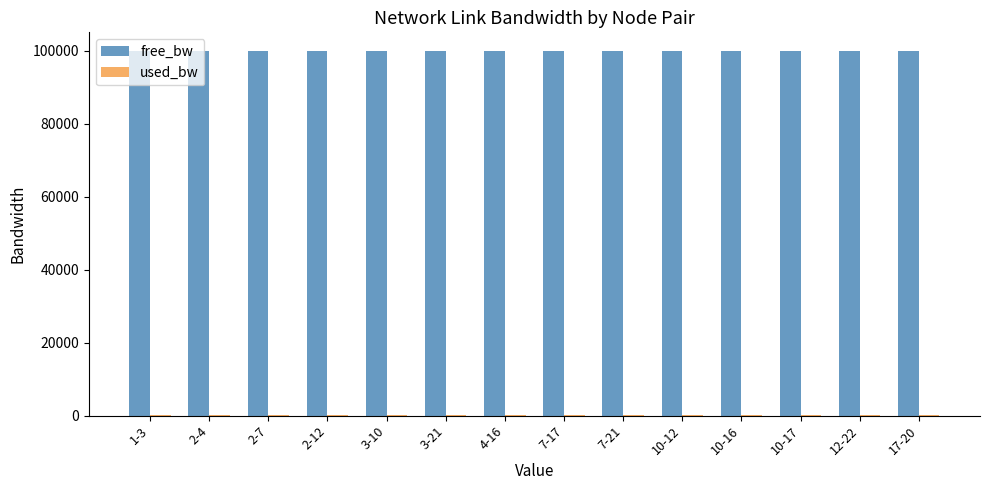

What is the sum of all free_bw values?

1399997.3